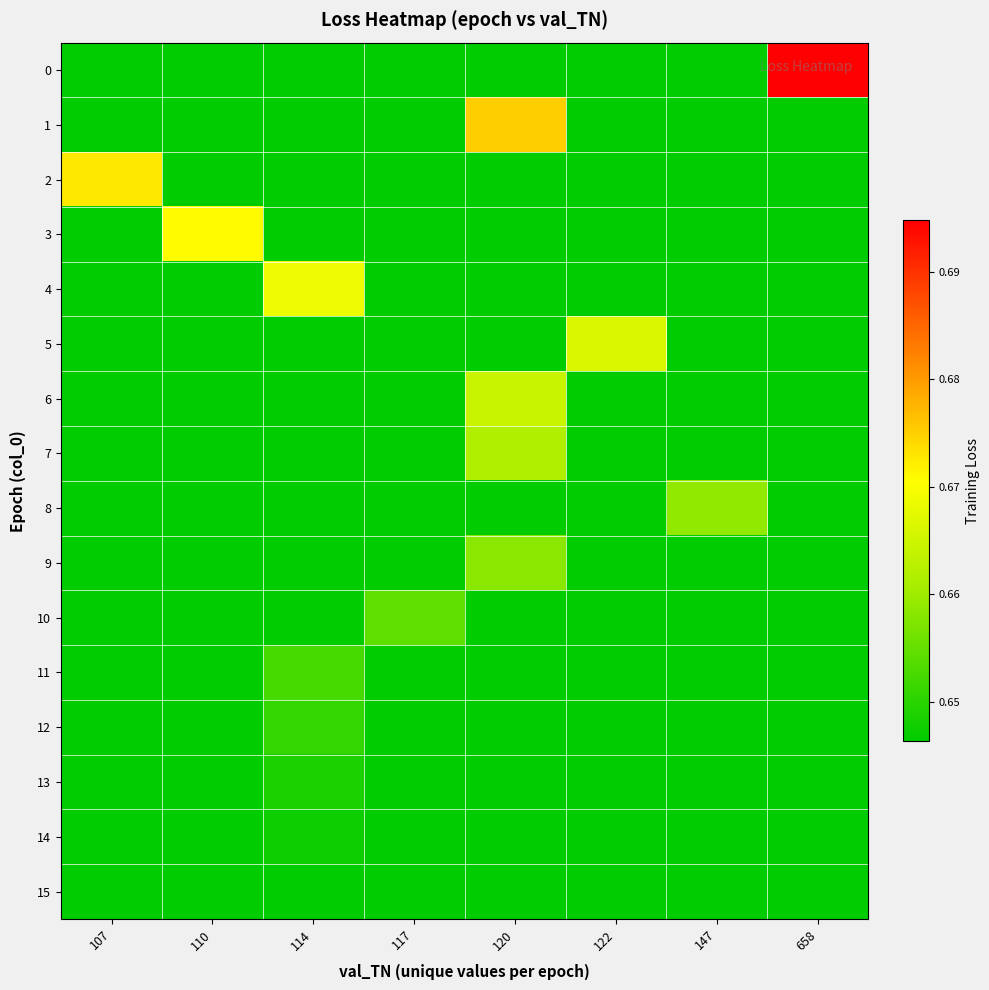

Rank the series at 114 from highest to lowest value.

4, 11, 12, 13, 14, 15, 0, 1, 2, 3, 5, 6, 7, 8, 9, 10